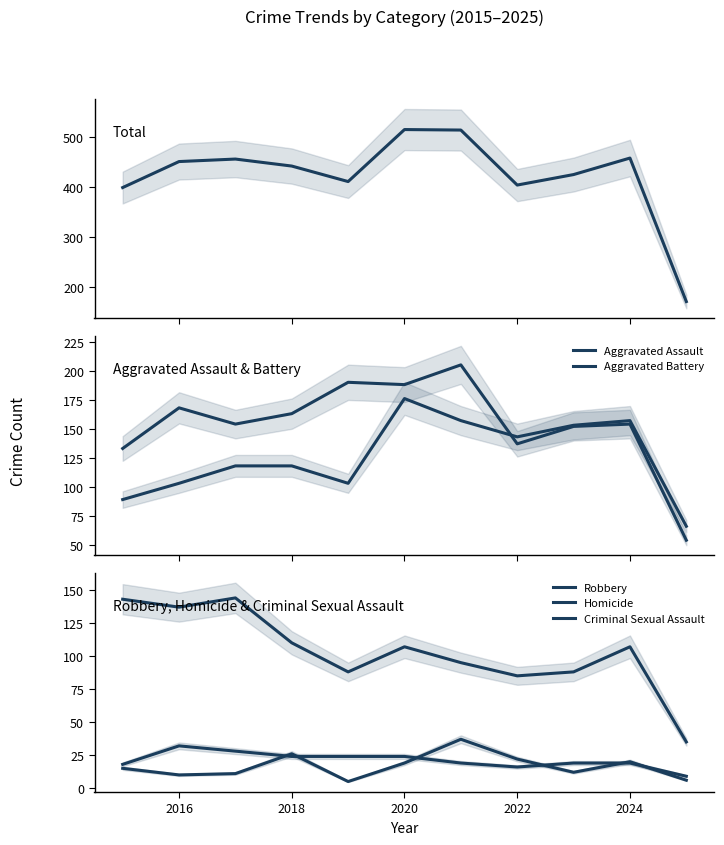

Reading left to right, list all the values displayed in this chart.

Total: 398	450	455	441	410	514	513	403	424	457	170
Aggravated Assault: 89	103	118	118	103	176	157	143	153	157	66
Aggravated Battery: 133	168	154	163	190	188	205	137	152	154	54
Robbery: 143	137	144	110	88	107	95	85	88	107	35
Homicide: 15	10	11	26	5	19	37	22	12	20	6
Criminal Sexual Assault: 18	32	28	24	24	24	19	16	19	19	9